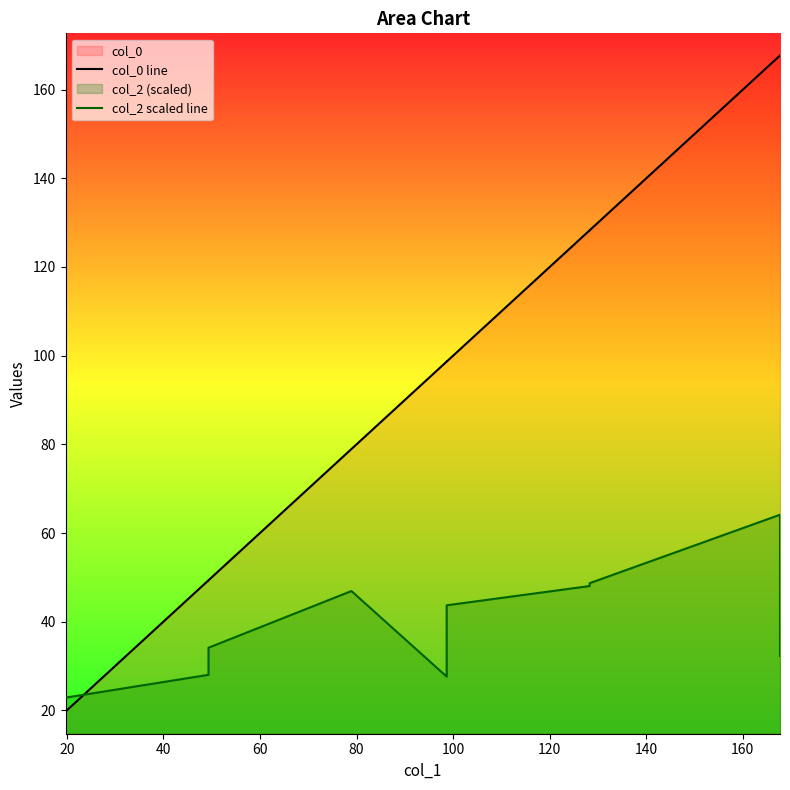

How many interior local valleys does the col_2 scaled line series have?

1